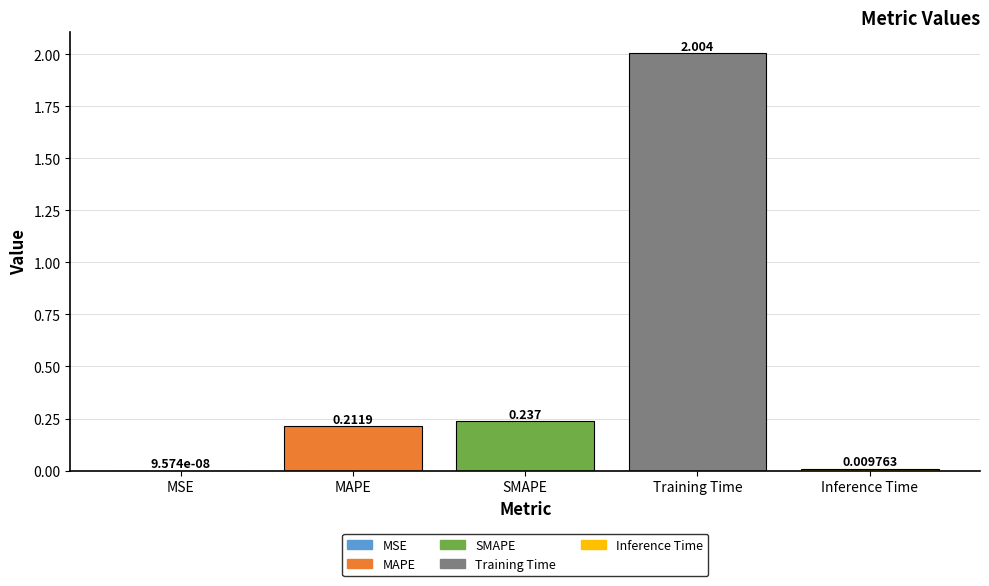

Which label corresponds to the largest value in the chart?

Training Time